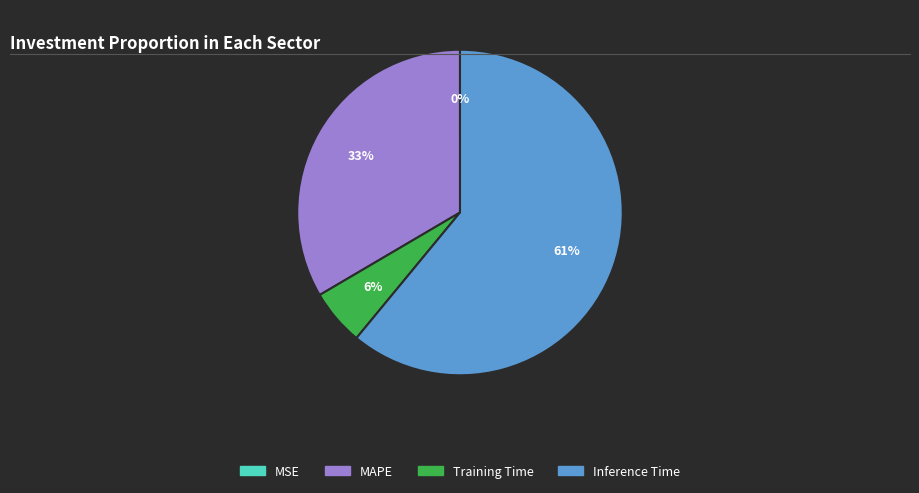

Is it true that Training Time is 6% of the pie?

True